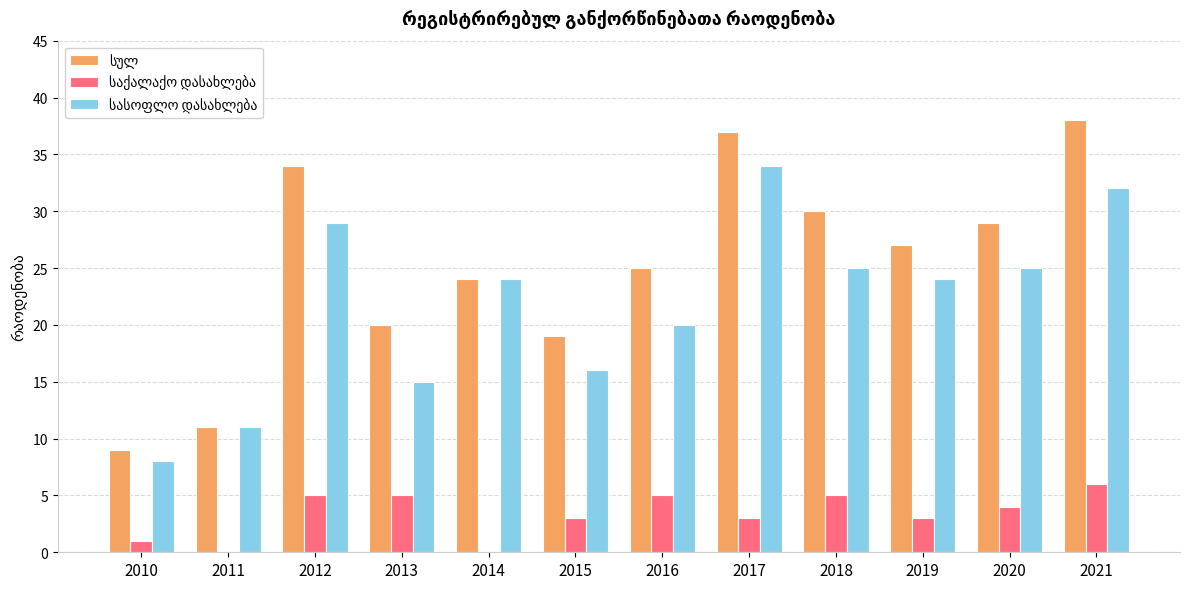

At which category does the chart reach its peak across all series?

2021